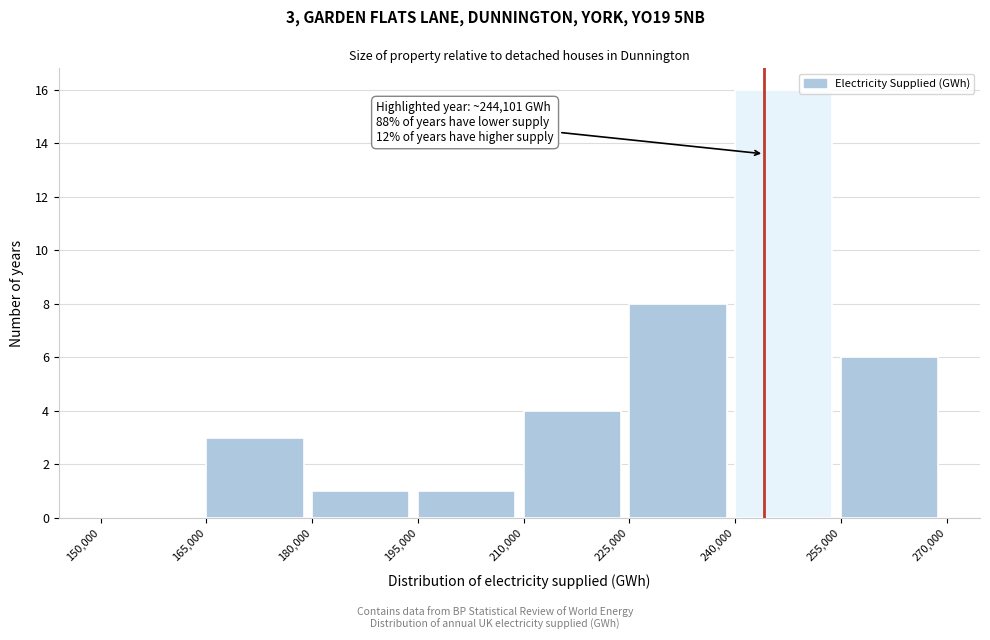

Which range on the x-axis has the tallest bar?

240,000 to 255,000